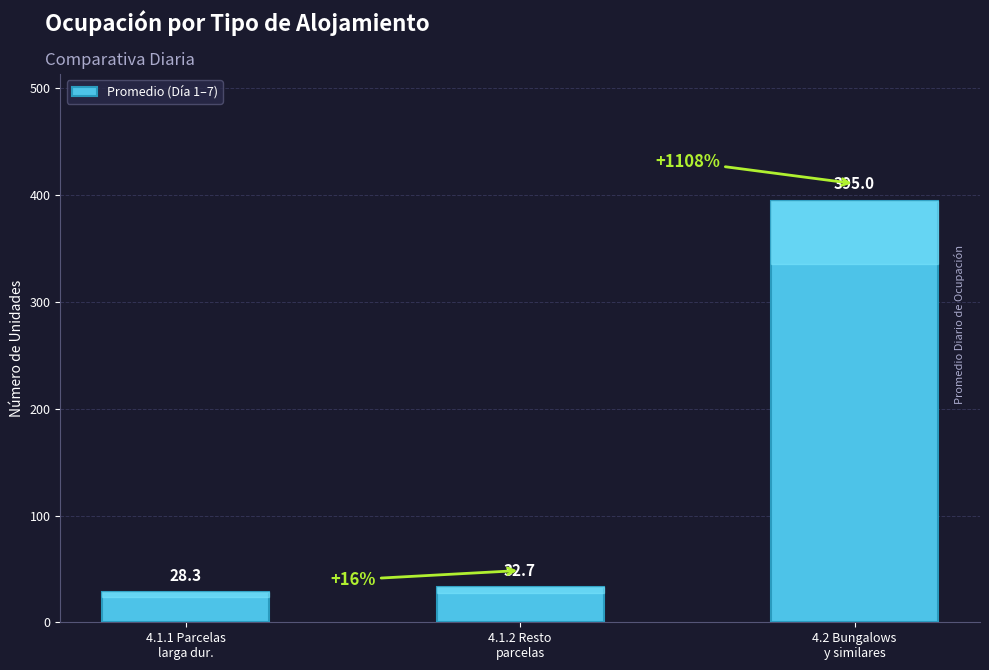

Are the bars horizontal?

No